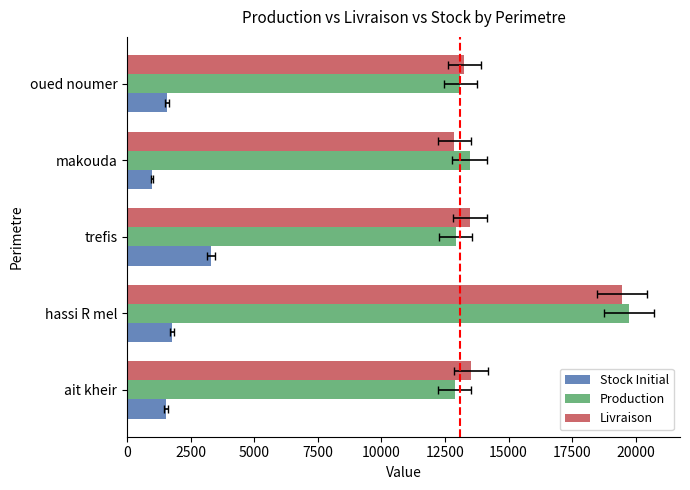

Does the chart contain any negative values?

No